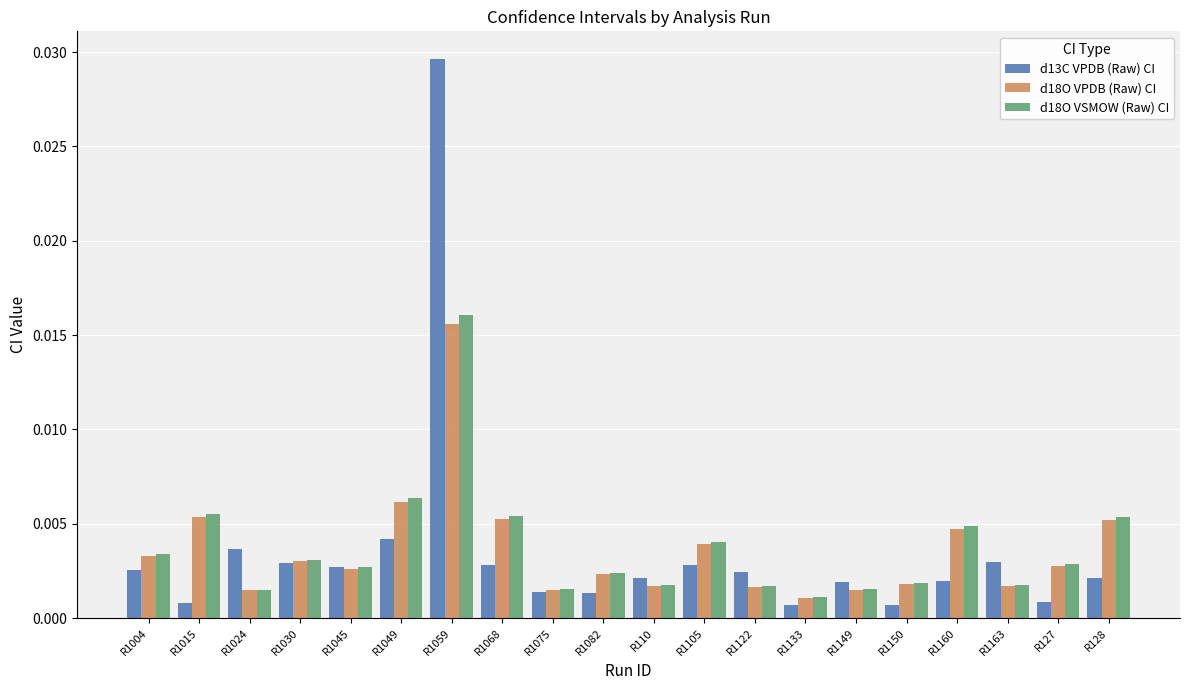

Which category has the highest value in the d13C VPDB (Raw) CI series?

R1059